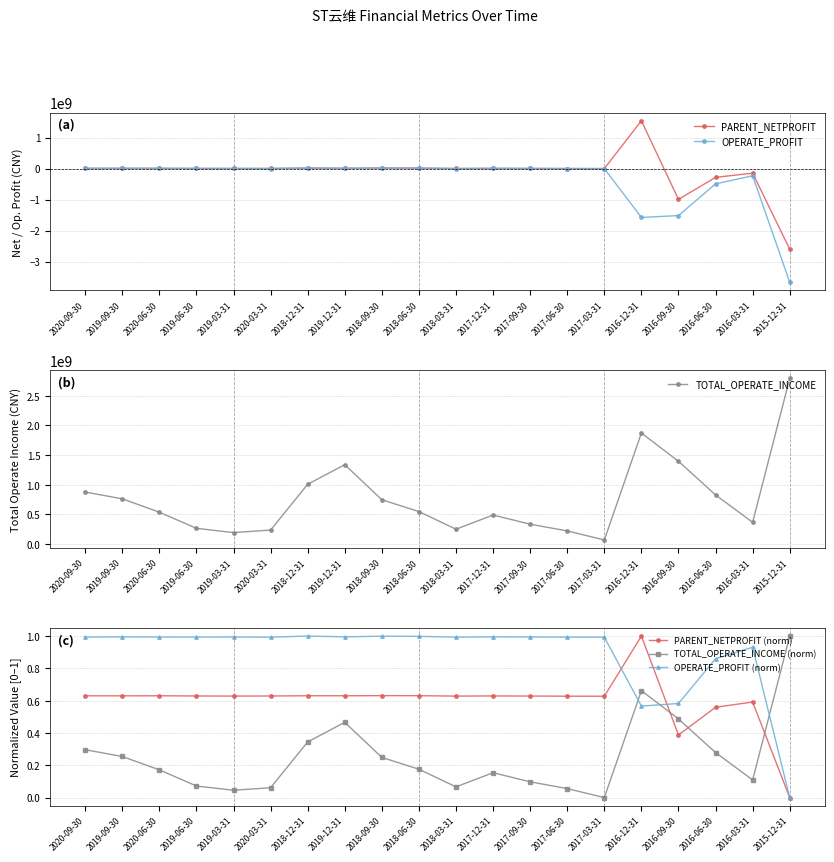

At which category does OPERATE_PROFIT reach its first local valley?

2019-06-30